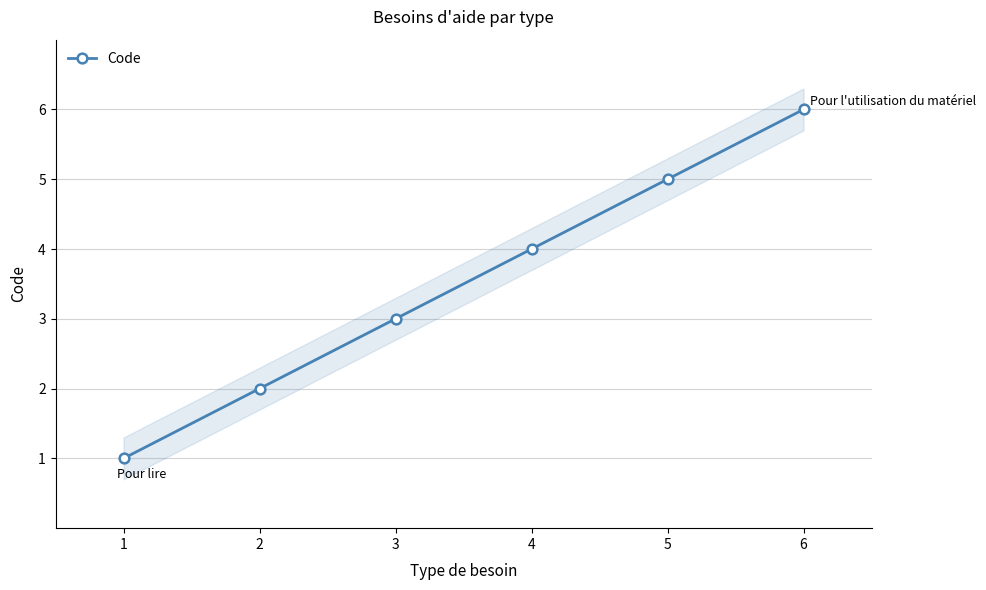

What is the difference between the maximum and minimum values?

5